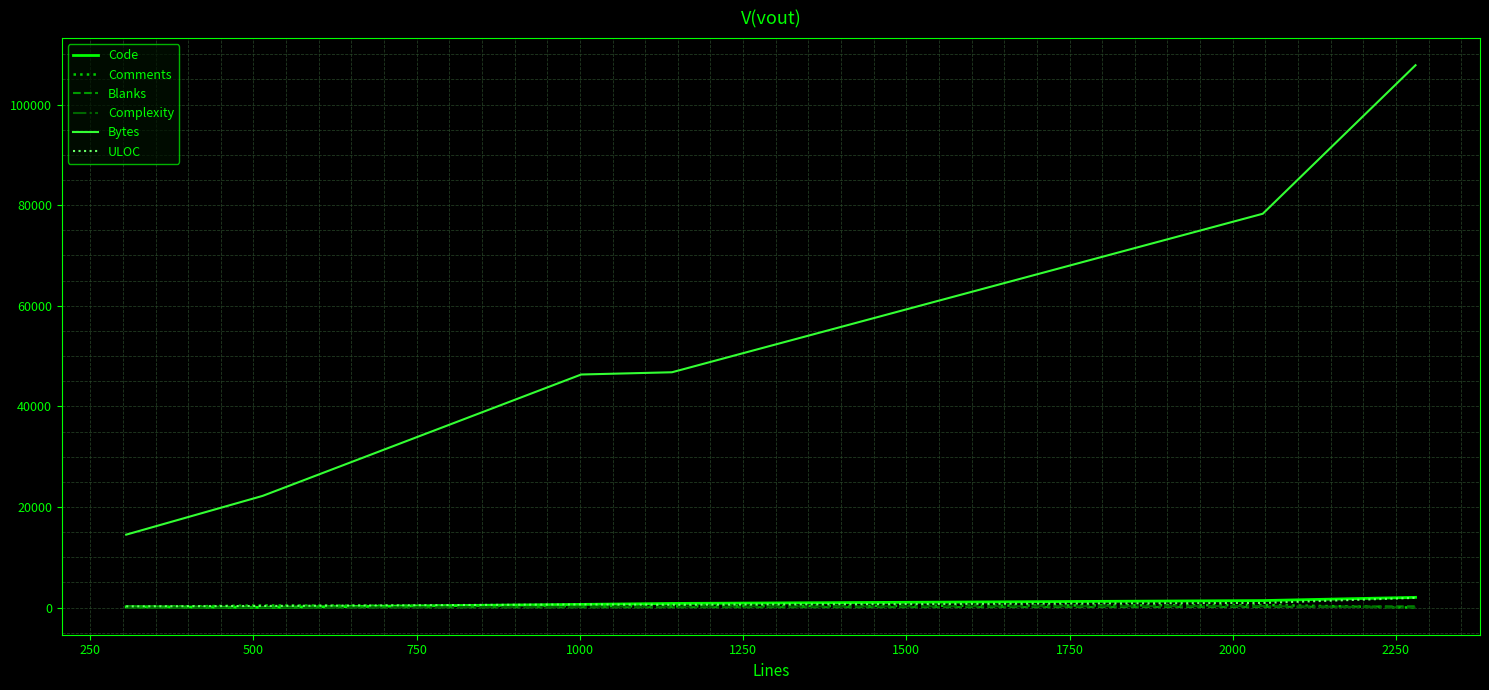

True or false: Blanks and Bytes cross at least once.

False